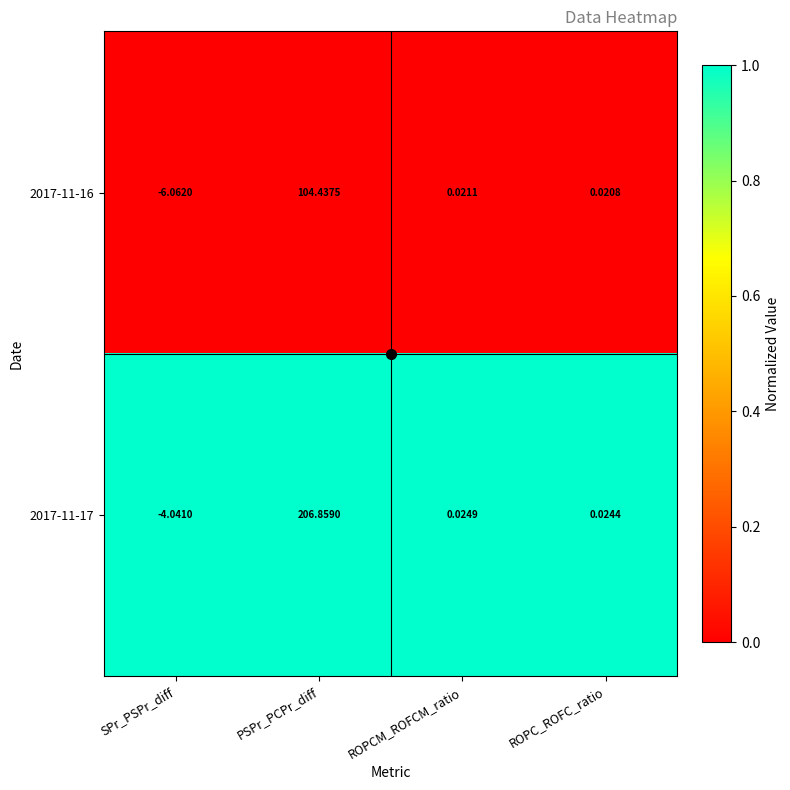

Rank the series by their maximum value, from lowest to highest.

2017-11-16, 2017-11-17